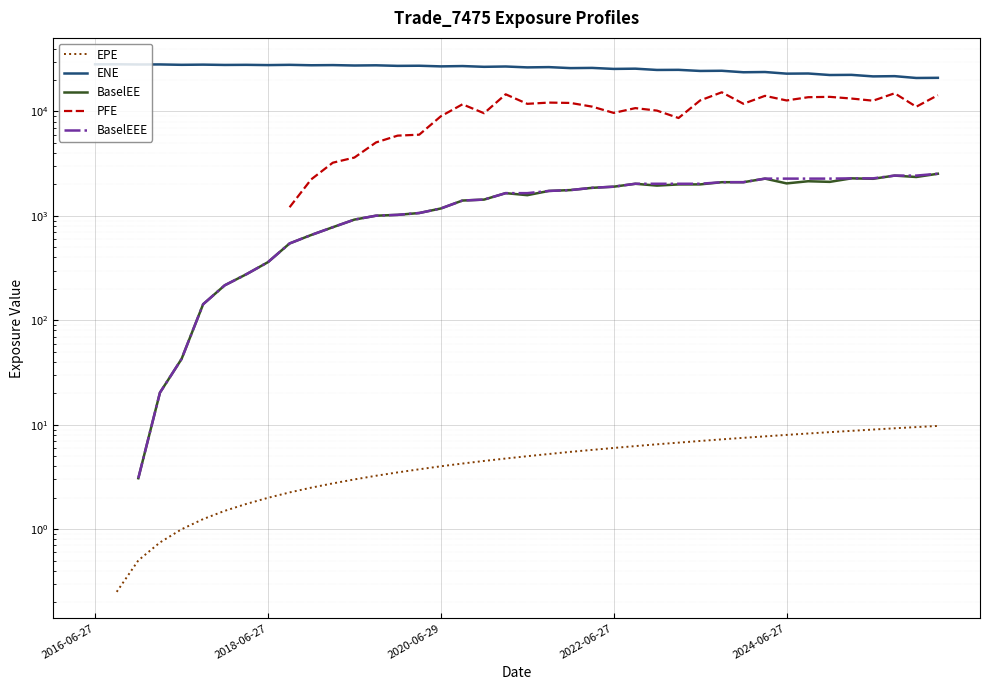

Rank the series at 2020-06-29 from highest to lowest value.

ENE, PFE, BaselEE, BaselEEE, EPE